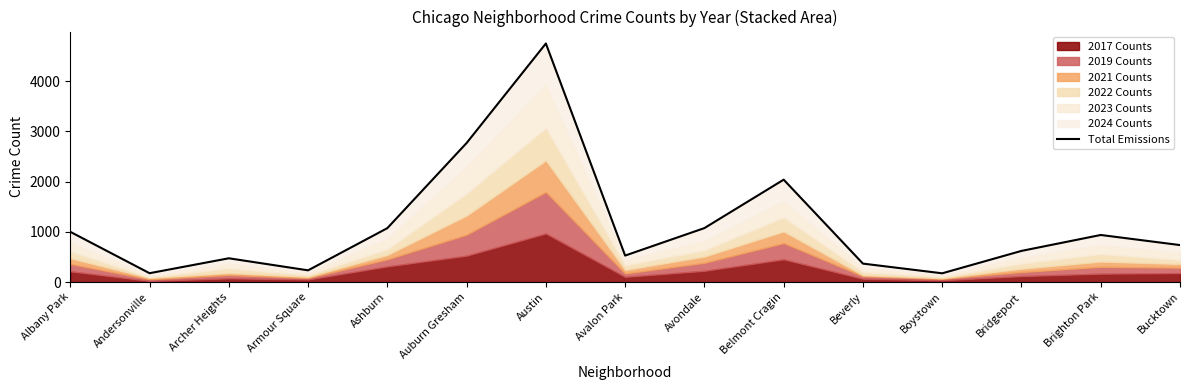

What is the change in value from Avalon Park to Beverly?

-160